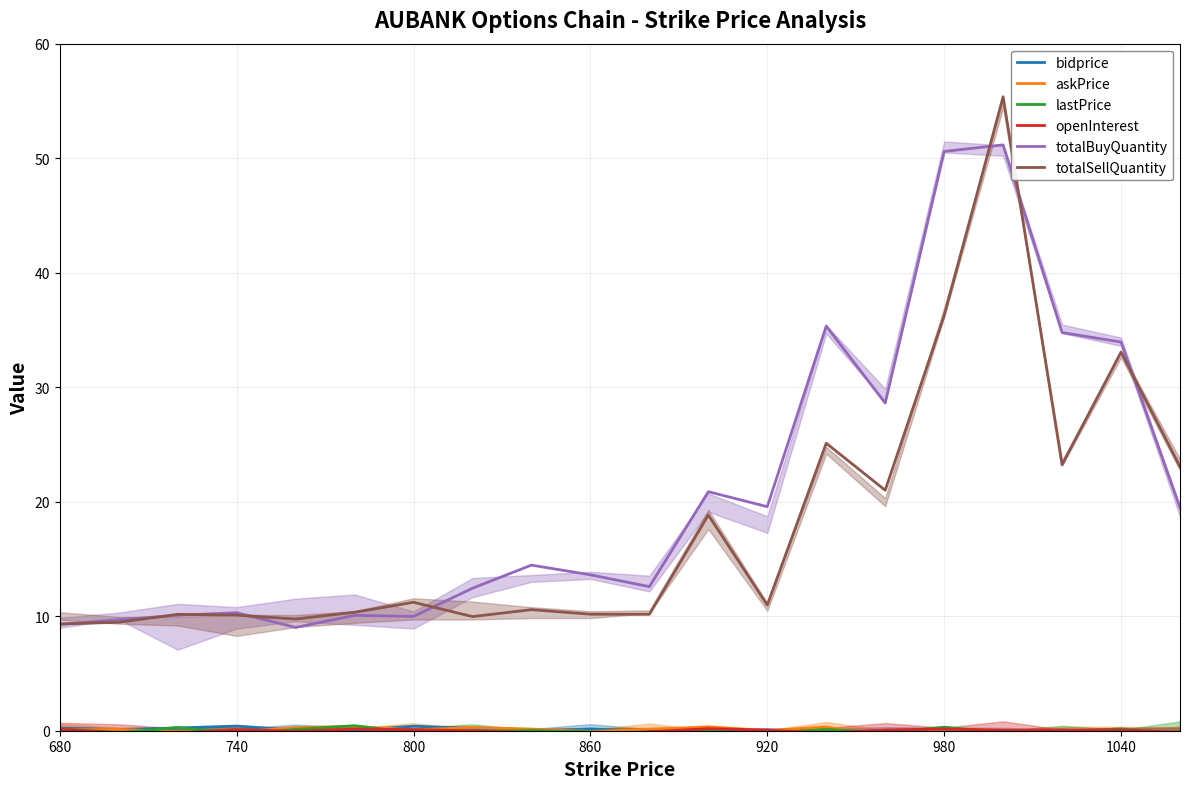

The value of totalSellQuantity at 980 is 36.2. True or false?

True